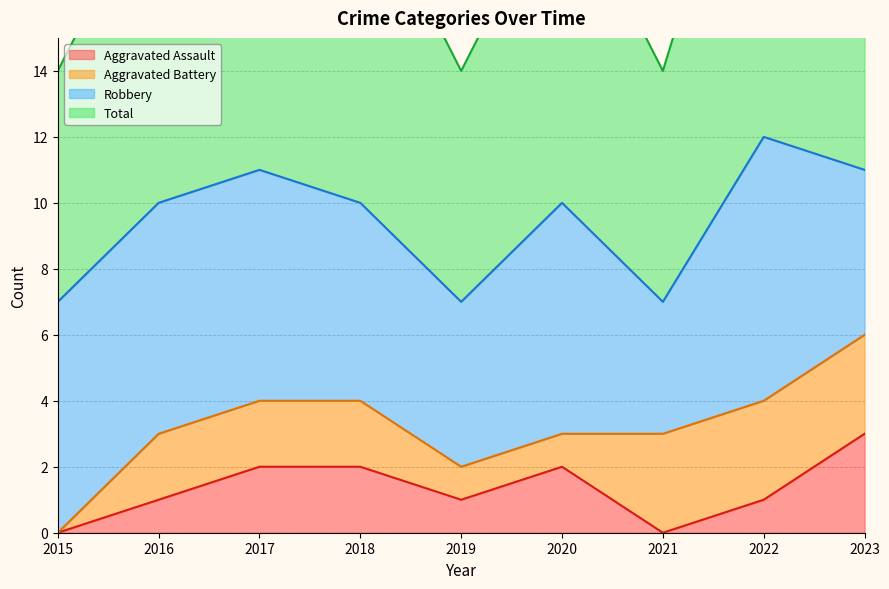

The value of Aggravated Assault at 2020 is 1. True or false?

False